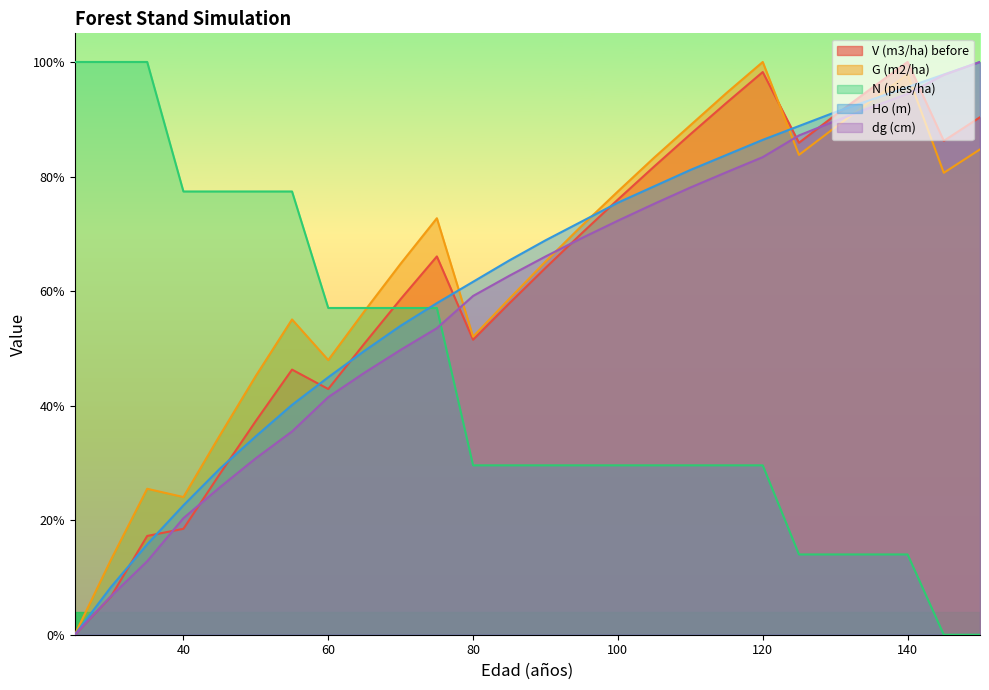

Reading left to right, list all the values displayed in this chart.

V (m3/ha) before: 25=0.0	30=0.1	35=0.2	40=0.2	45=0.3	50=0.4	55=0.5	60=0.4	65=0.5	70=0.6	75=0.7	80=0.5	85=0.6	90=0.6	95=0.7	100=0.8	105=0.8	110=0.9	115=0.9	120=1.0	125=0.9	130=0.9	135=1.0	140=1.0	145=0.9	150=0.9
G (m2/ha): 25=0.0	30=0.1	35=0.3	40=0.2	45=0.3	50=0.5	55=0.6	60=0.5	65=0.6	70=0.6	75=0.7	80=0.5	85=0.6	90=0.7	95=0.7	100=0.8	105=0.8	110=0.9	115=0.9	120=1.0	125=0.8	130=0.9	135=0.9	140=1.0	145=0.8	150=0.8
N (pies/ha): 25=1.0	30=1.0	35=1.0	40=0.8	45=0.8	50=0.8	55=0.8	60=0.6	65=0.6	70=0.6	75=0.6	80=0.3	85=0.3	90=0.3	95=0.3	100=0.3	105=0.3	110=0.3	115=0.3	120=0.3	125=0.1	130=0.1	135=0.1	140=0.1	145=0.0	150=0.0
Ho (m): 25=0.0	30=0.1	35=0.2	40=0.2	45=0.3	50=0.3	55=0.4	60=0.4	65=0.5	70=0.5	75=0.6	80=0.6	85=0.7	90=0.7	95=0.7	100=0.8	105=0.8	110=0.8	115=0.8	120=0.9	125=0.9	130=0.9	135=0.9	140=1.0	145=1.0	150=1.0
dg (cm): 25=0.0	30=0.1	35=0.1	40=0.2	45=0.3	50=0.3	55=0.4	60=0.4	65=0.5	70=0.5	75=0.5	80=0.6	85=0.6	90=0.7	95=0.7	100=0.7	105=0.8	110=0.8	115=0.8	120=0.8	125=0.9	130=0.9	135=0.9	140=0.9	145=1.0	150=1.0